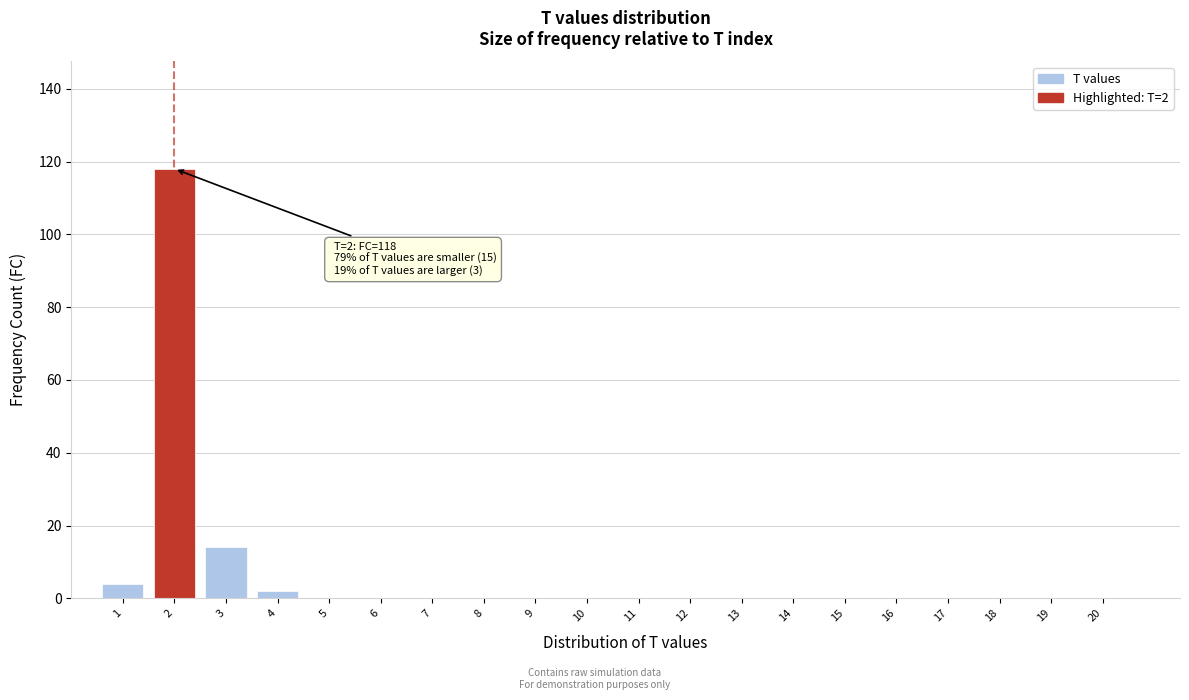

Reading left to right, list all the values displayed in this chart.

1=4	2=118	3=14	4=2	5=0	6=0	7=0	8=0	9=0	10=0	11=0	12=0	13=0	14=0	15=0	16=0	17=0	18=0	19=0	20=0